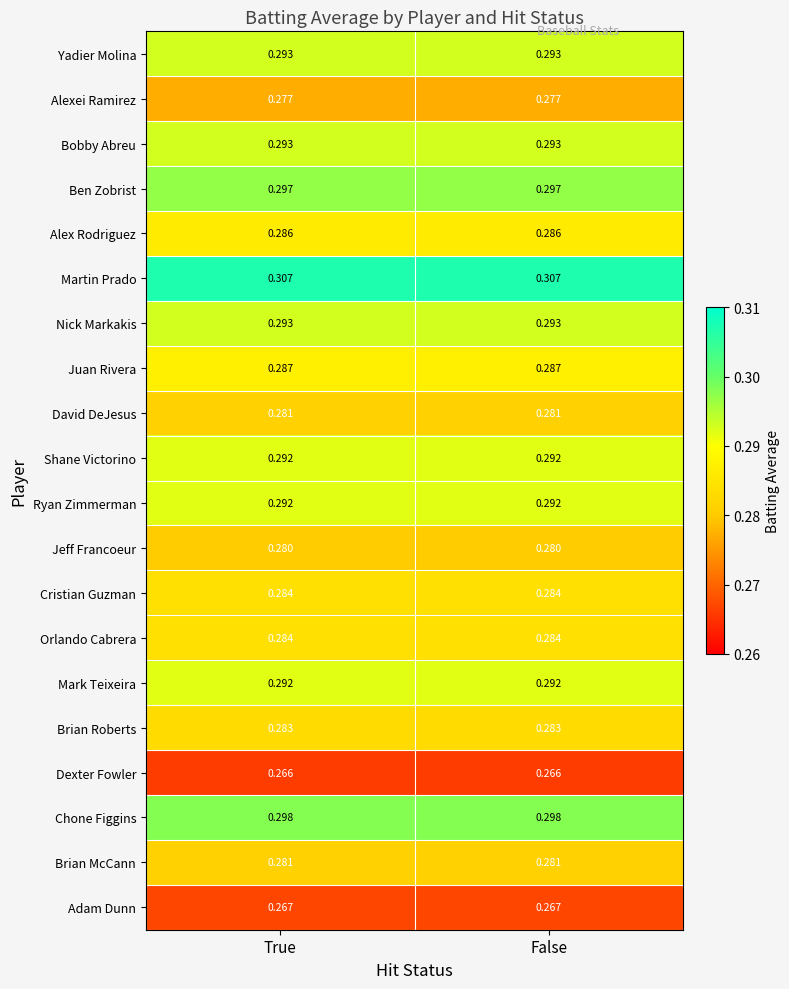

Which series has the largest total across all categories?

Martin Prado